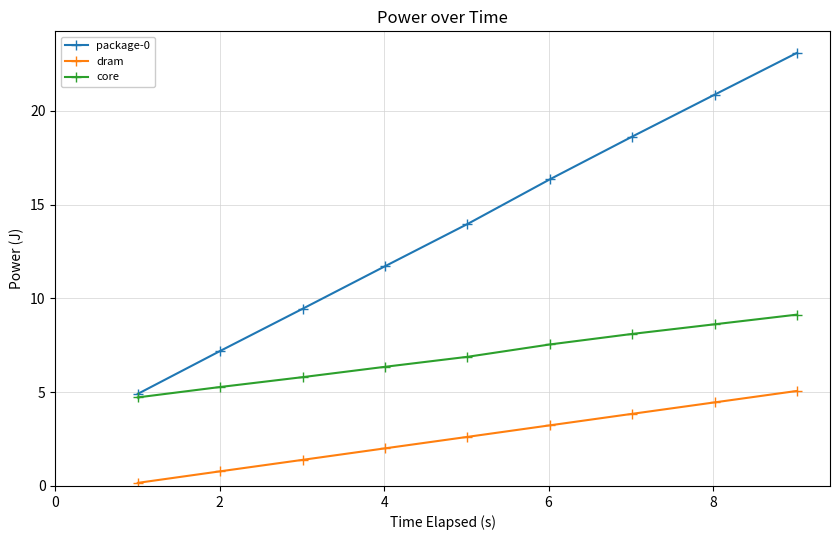

What is the value of the dram point at the 6th from the left?

3.2